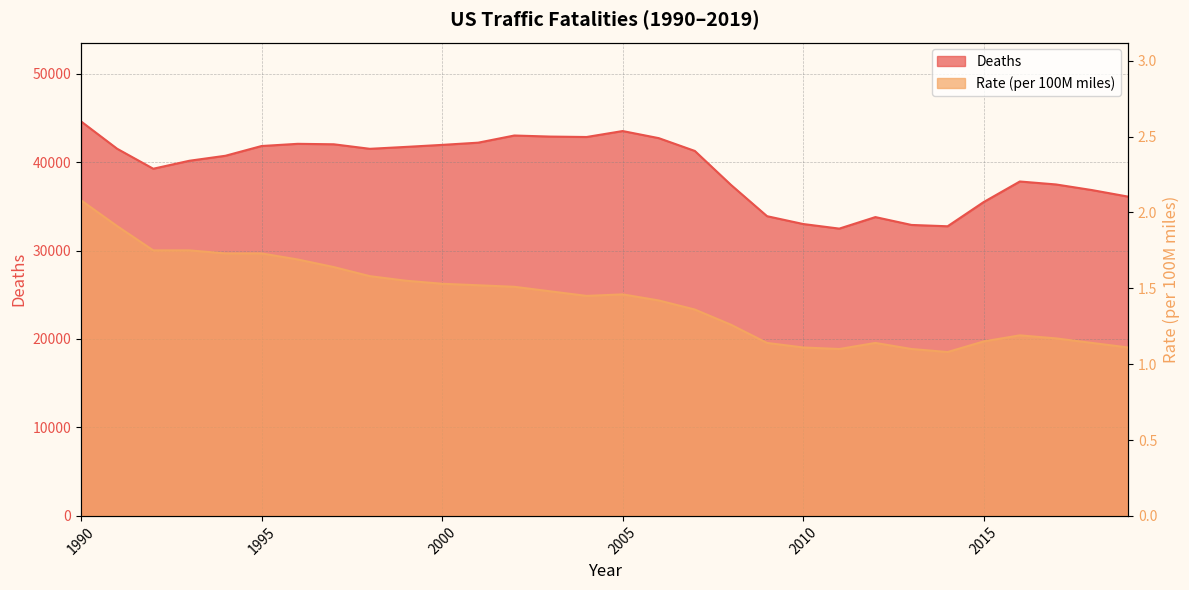

Is it true that Deaths equals 69574.2 at 2002?

False